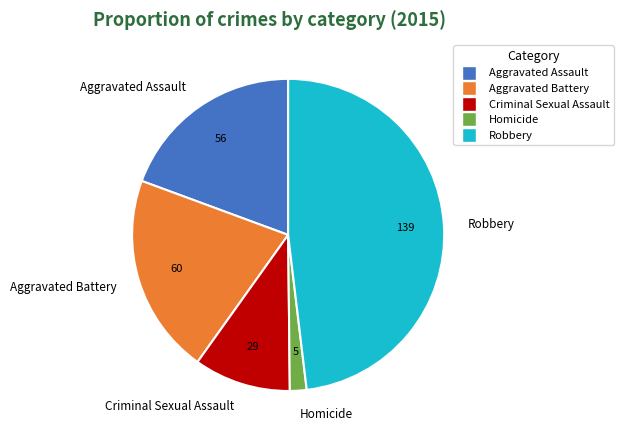

How many segments does this pie chart have?

5